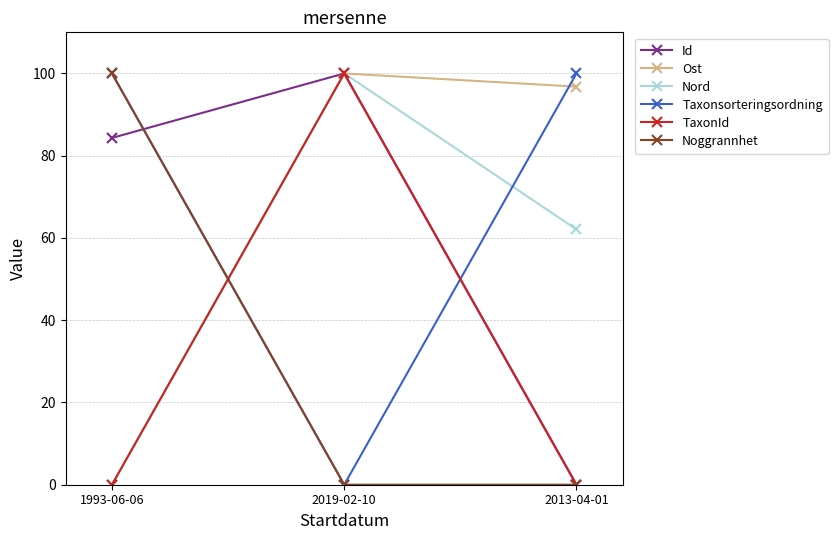

What is the difference between the highest and lowest values at 2019-02-10?

100.0